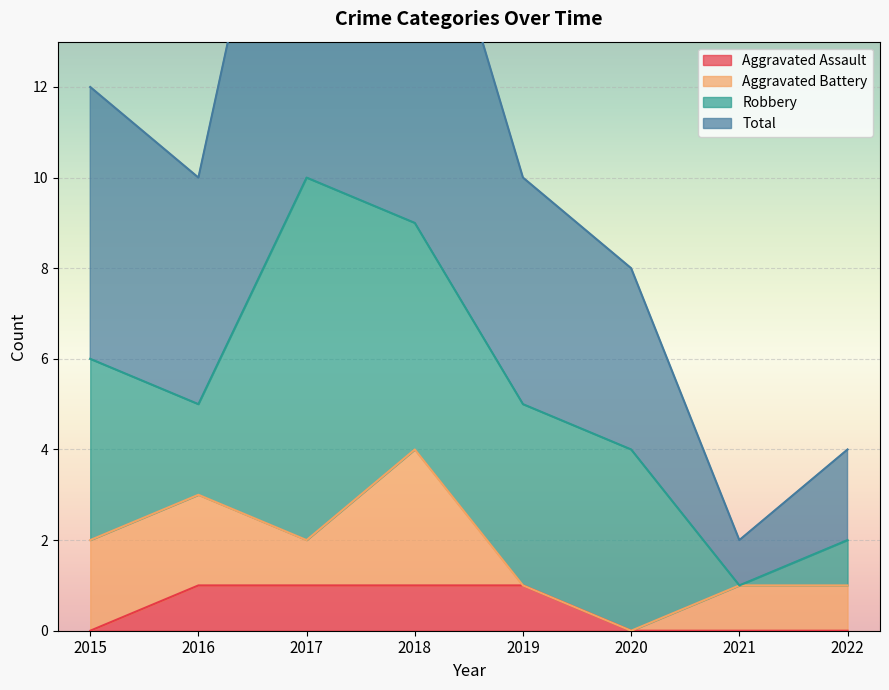

What is the sum of the Total values at 2017 and 2022?

25